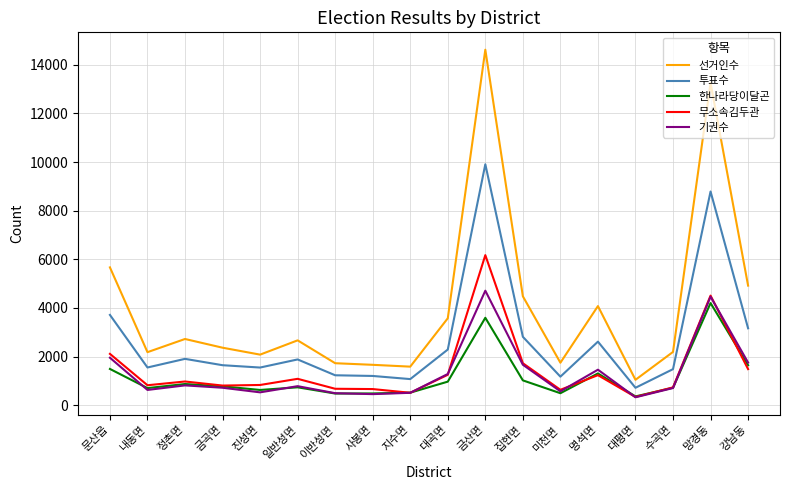

Is the value of 선거인수 at 이반성면 greater than the value of 투표수 at 일반성면?

No